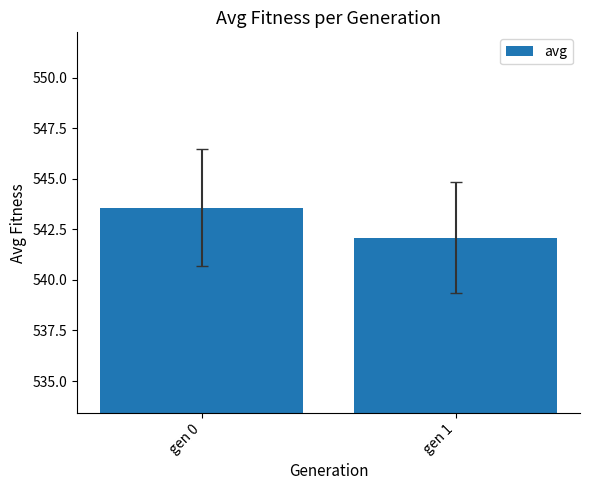

The chart shows a value of 542.1 at gen 1. True or false?

True